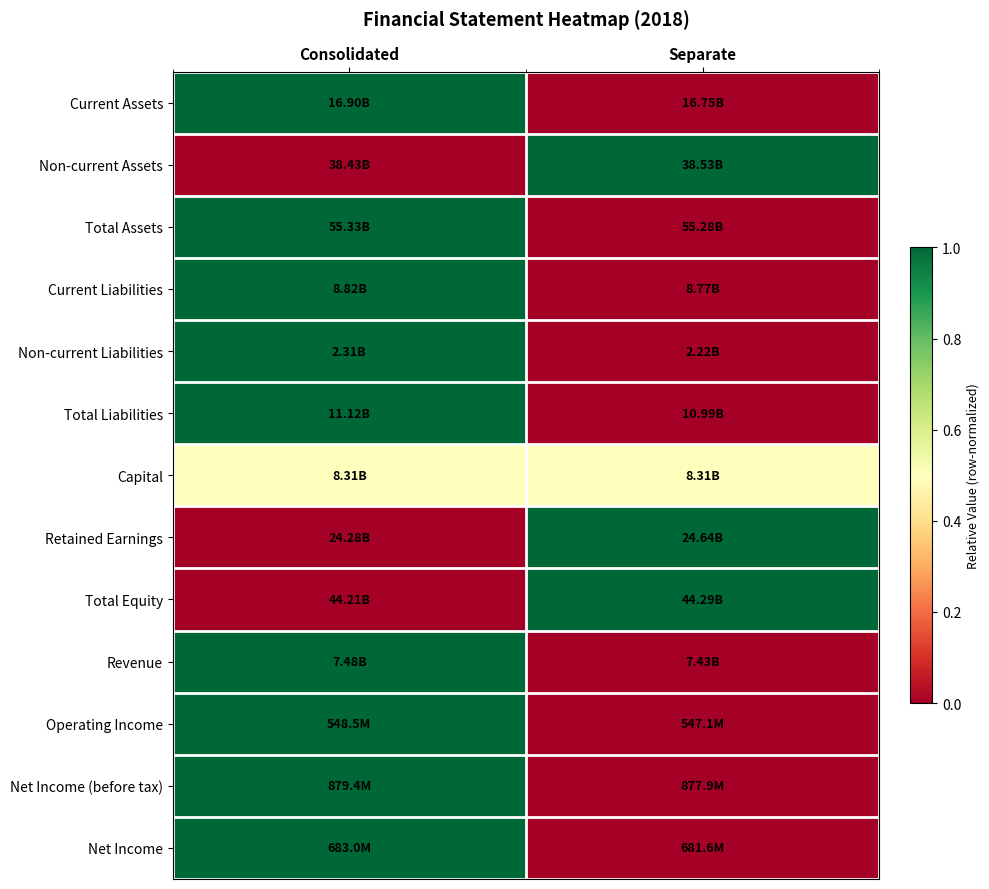

Between Separate and Consolidated, which is larger?

Consolidated